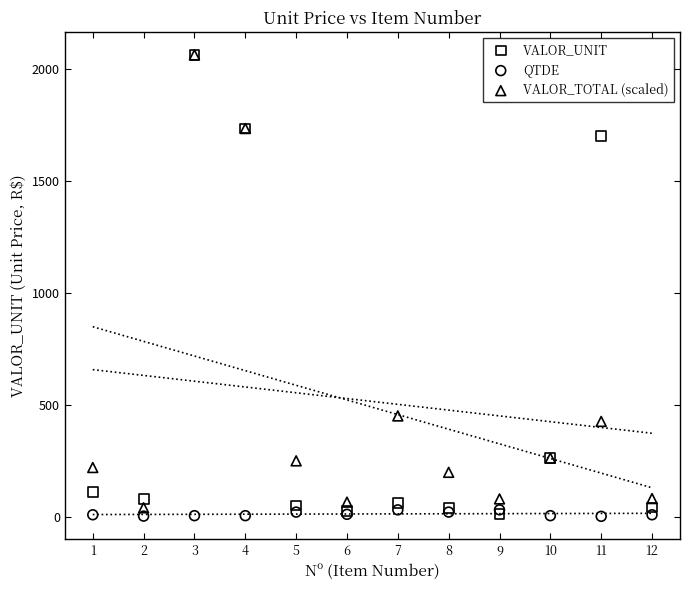

In the VALOR_UNIT series, what Y value is closest to 1035?

1699.0